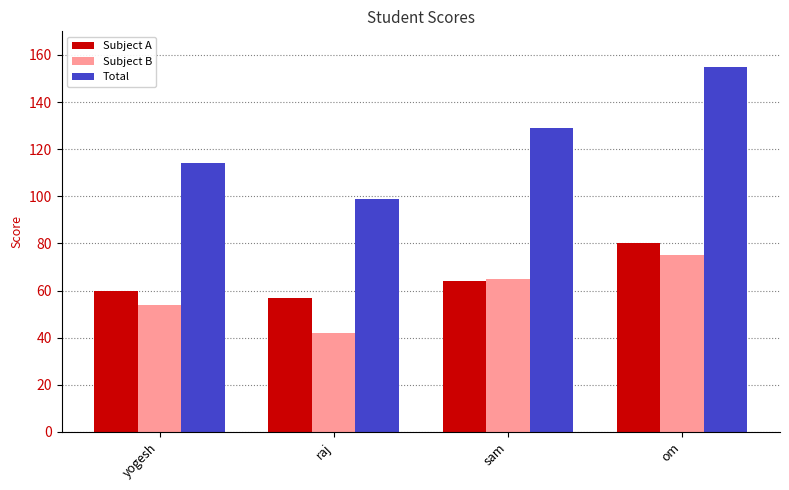

What is the minimum value shown in the chart?

42